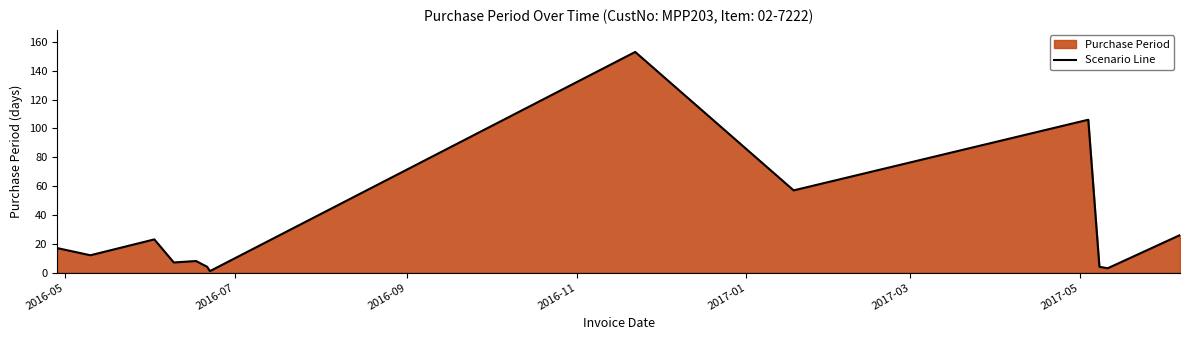

What is the difference between the maximum and minimum values?

152